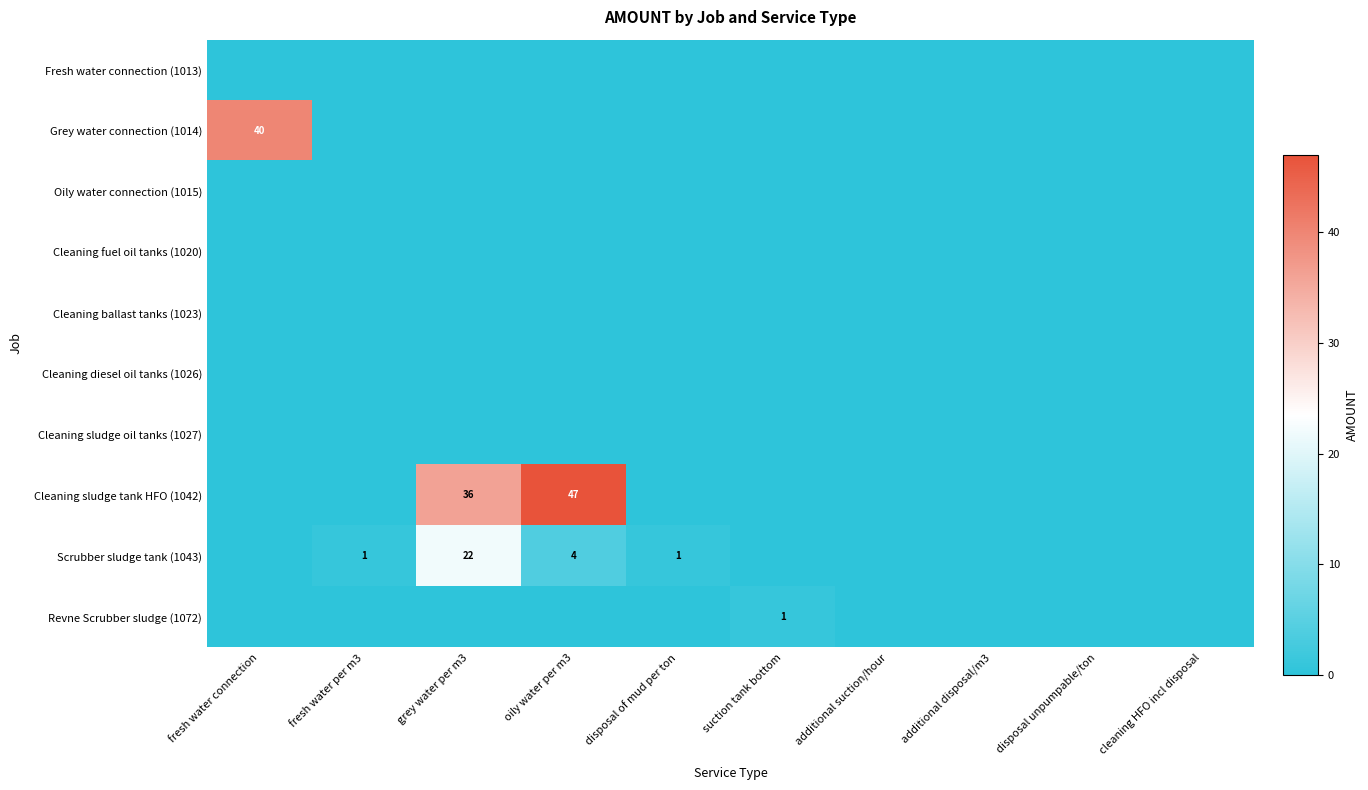

The Cleaning ballast tanks (1023) series shows 0 at disposal unpumpable/ton. True or false?

True